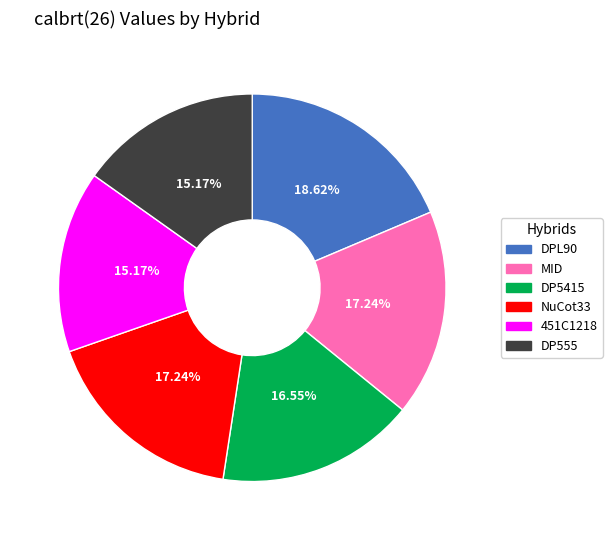

True or false: DPL90 accounts for 29% of the total.

False